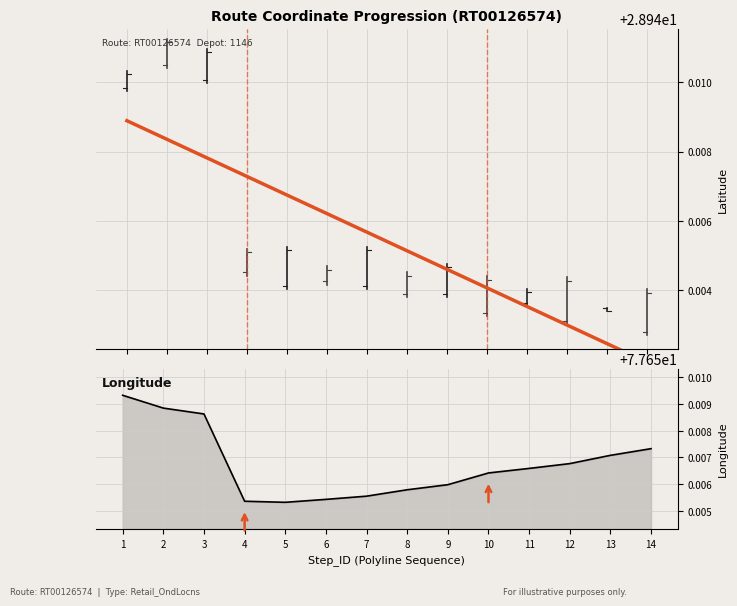

What value does the data have at 6?

77.7